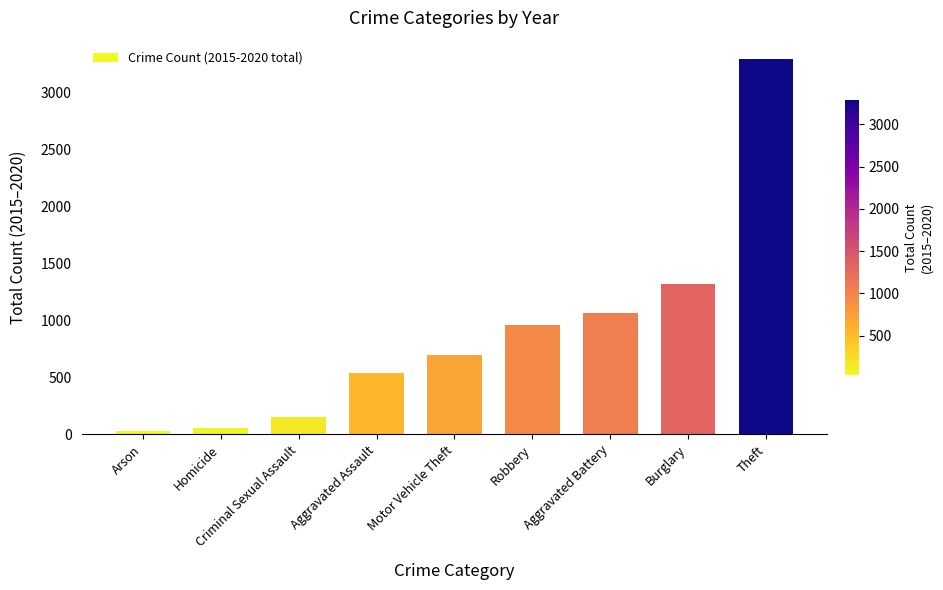

What is the difference between the maximum and second lowest values?

3232